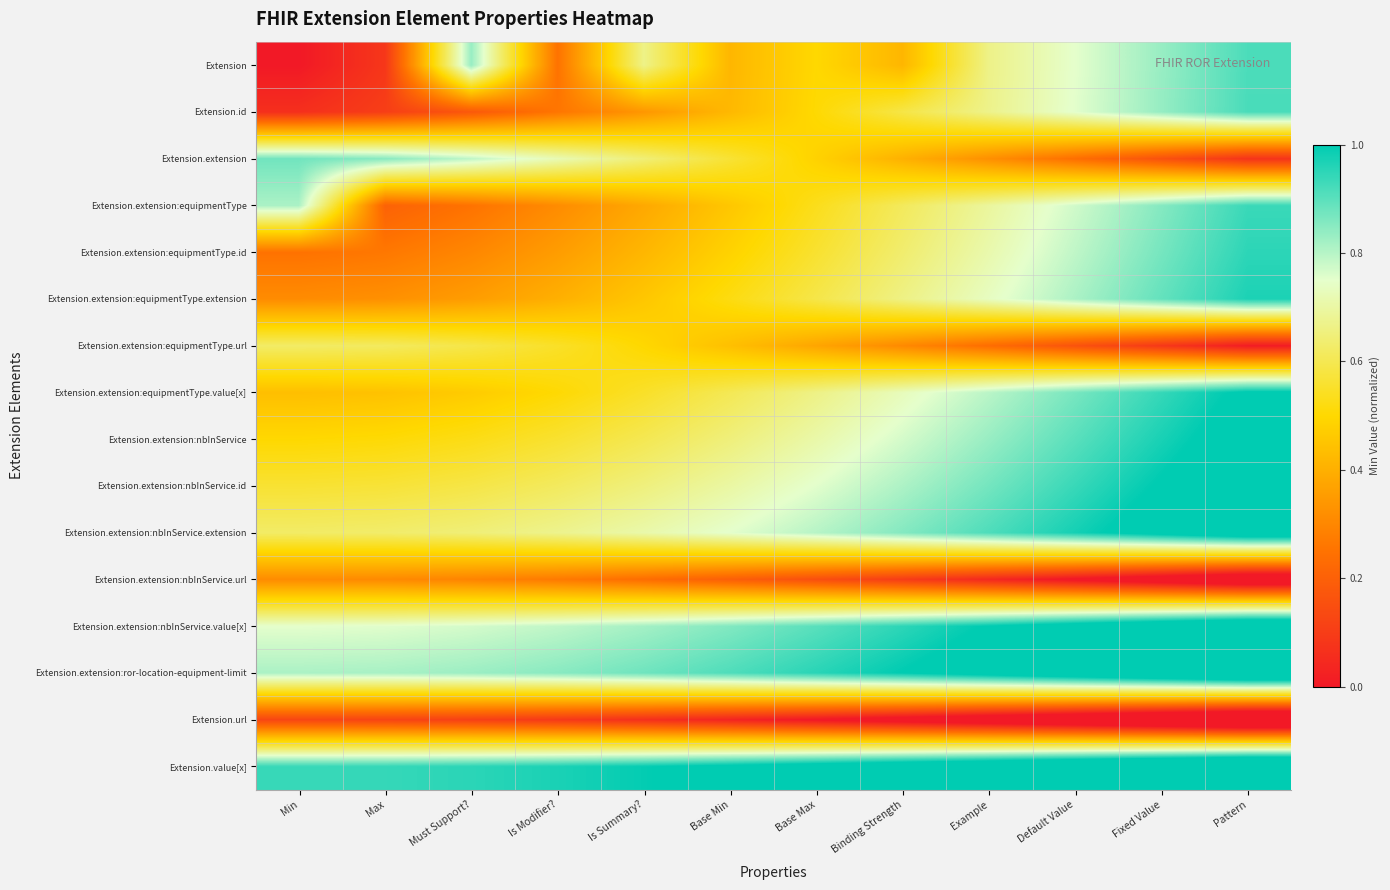

At which category is the sum across all series the highest?

Pattern